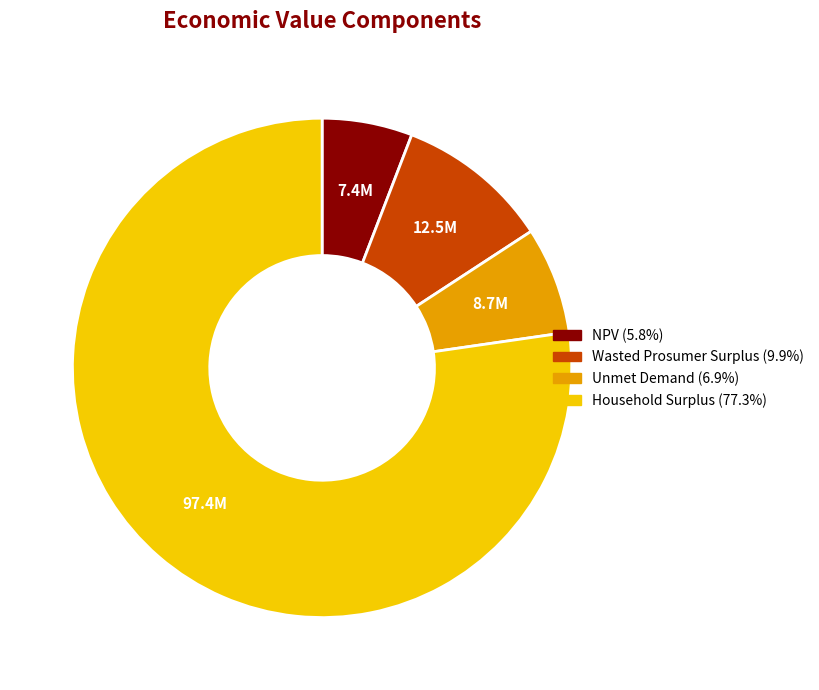

Which slice is the smallest?

NPV